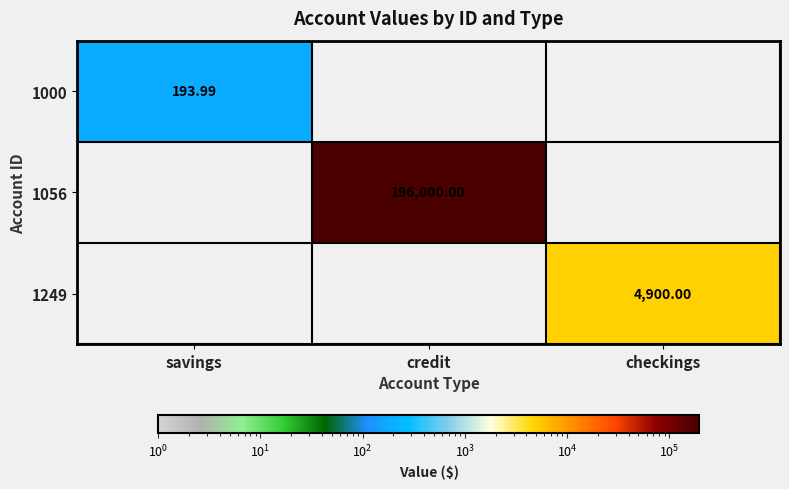

What is the difference between the highest and lowest values at savings?

194.0